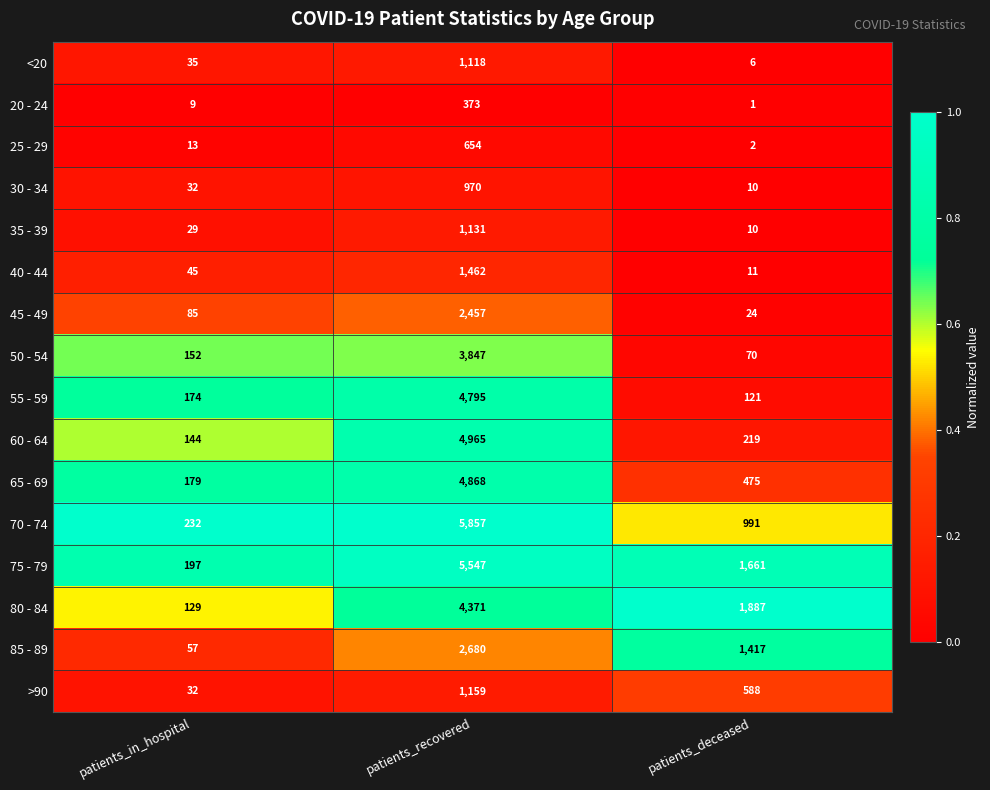

What is the sum of all 30 - 34 values?

1012